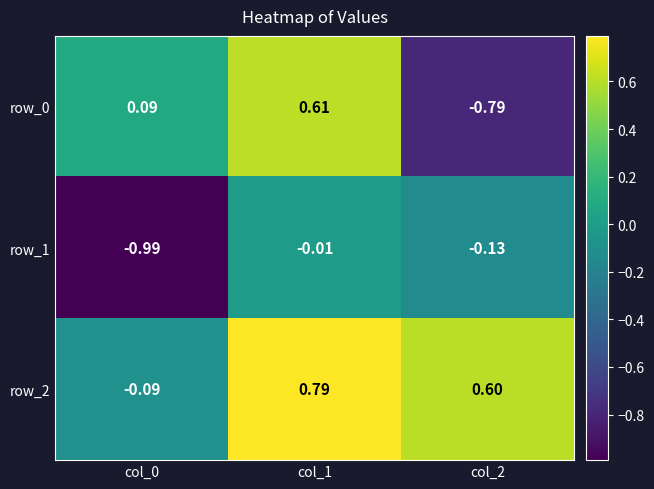

Is the value of row_2 at col_0 greater than the value of row_0 at col_0?

No